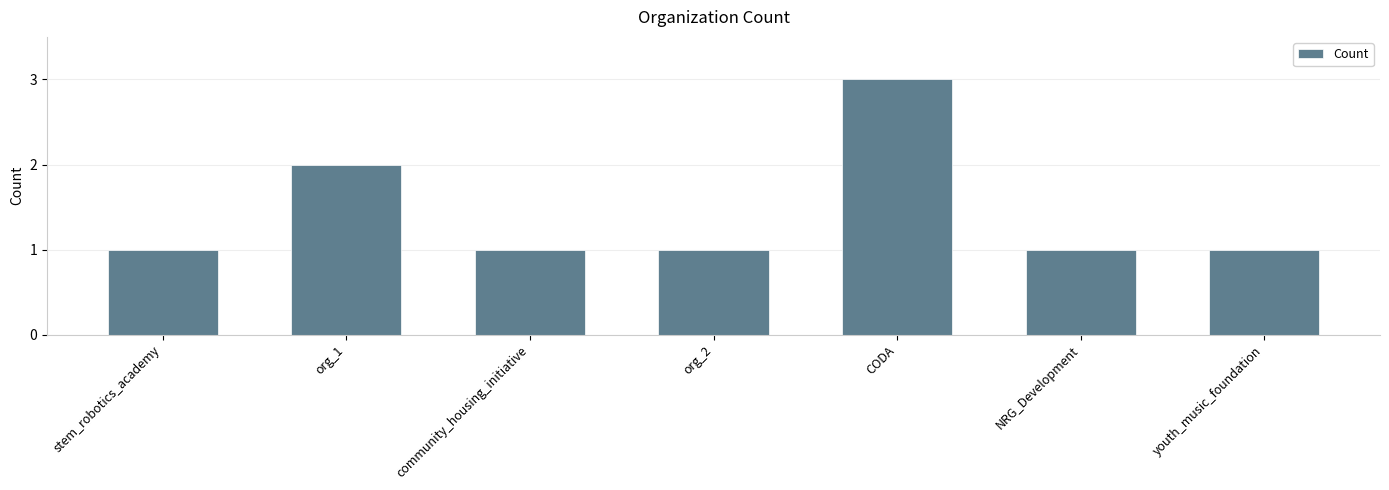

What is the minimum value shown in the chart?

1